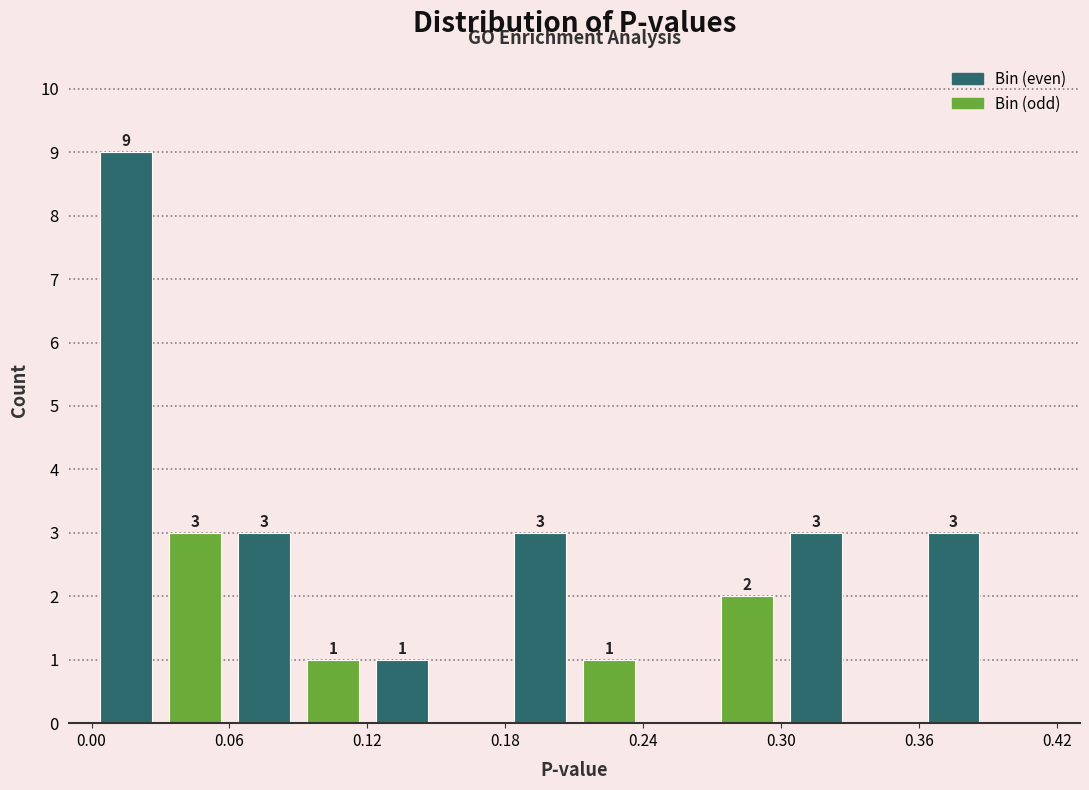

Around what value on the x-axis is the tallest bar? Give the approximate position of its centre, as read against the axis.

0.02